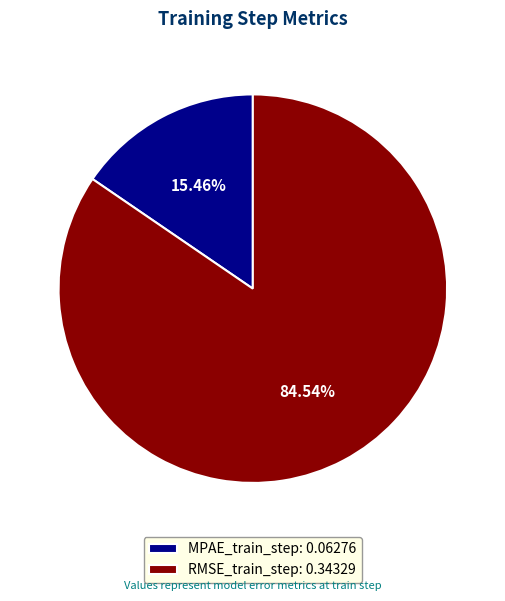

Which category has the biggest portion of the pie?

RMSE_train_step